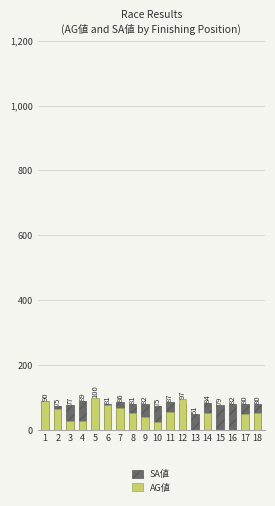

At how many categories does at least one series exceed 60?

17